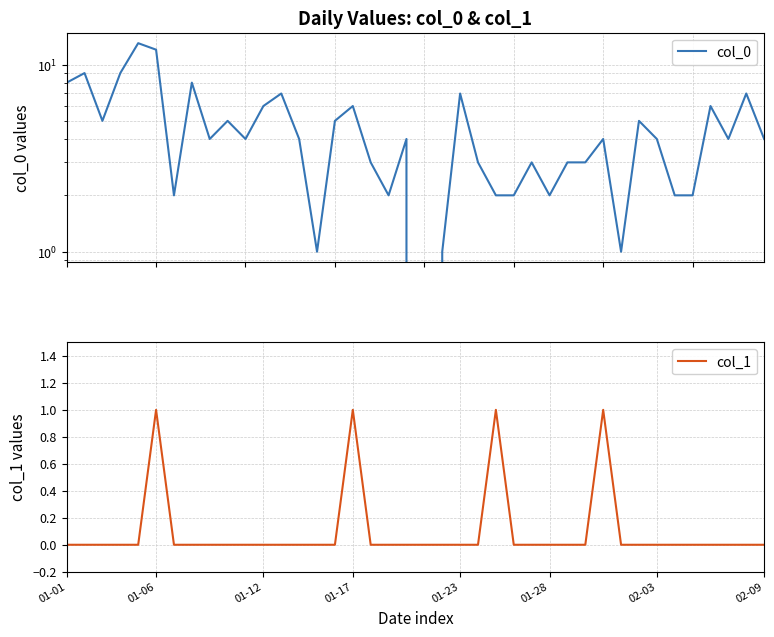

True or false: col_1 has more than 1 points higher than both neighbors.

True